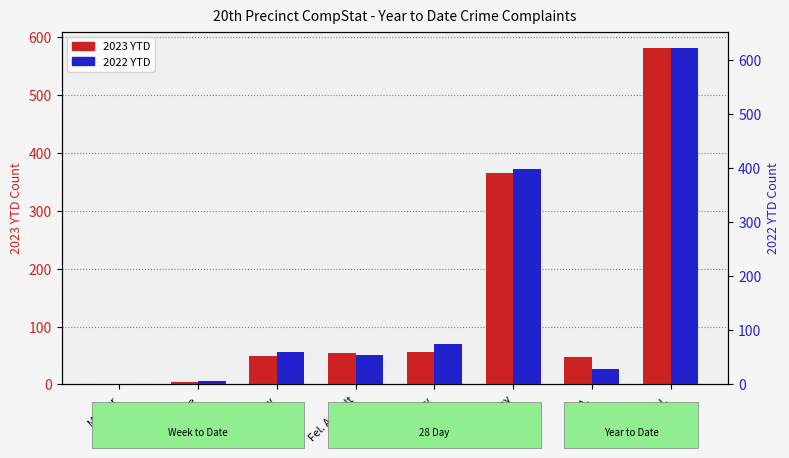

What is the average value of the 2023 YTD series?

145